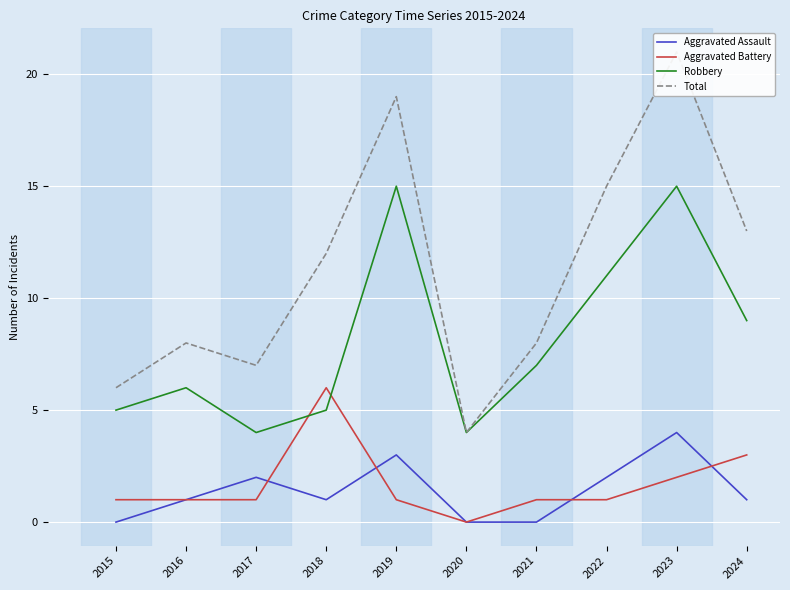

Reading right to left, list all the values displayed in this chart.

Aggravated Assault: 2024=1	2023=4	2022=2	2021=0	2020=0	2019=3	2018=1	2017=2	2016=1	2015=0
Aggravated Battery: 2024=3	2023=2	2022=1	2021=1	2020=0	2019=1	2018=6	2017=1	2016=1	2015=1
Robbery: 2024=9	2023=15	2022=11	2021=7	2020=4	2019=15	2018=5	2017=4	2016=6	2015=5
Total: 2024=13	2023=21	2022=15	2021=8	2020=4	2019=19	2018=12	2017=7	2016=8	2015=6